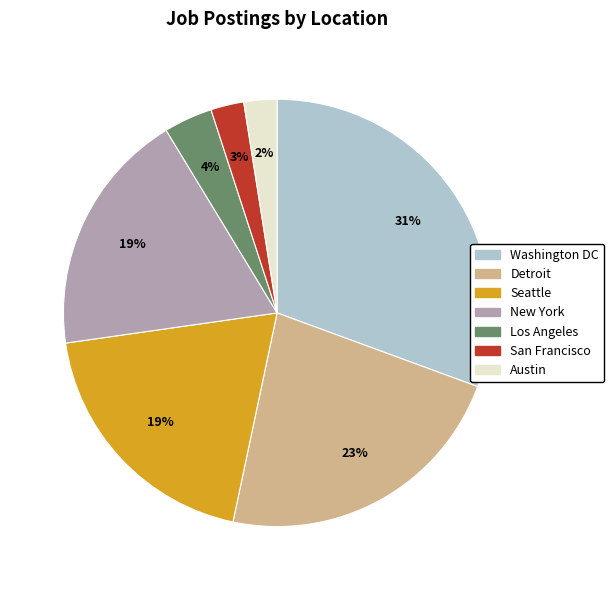

Does any single category account for the majority?

No